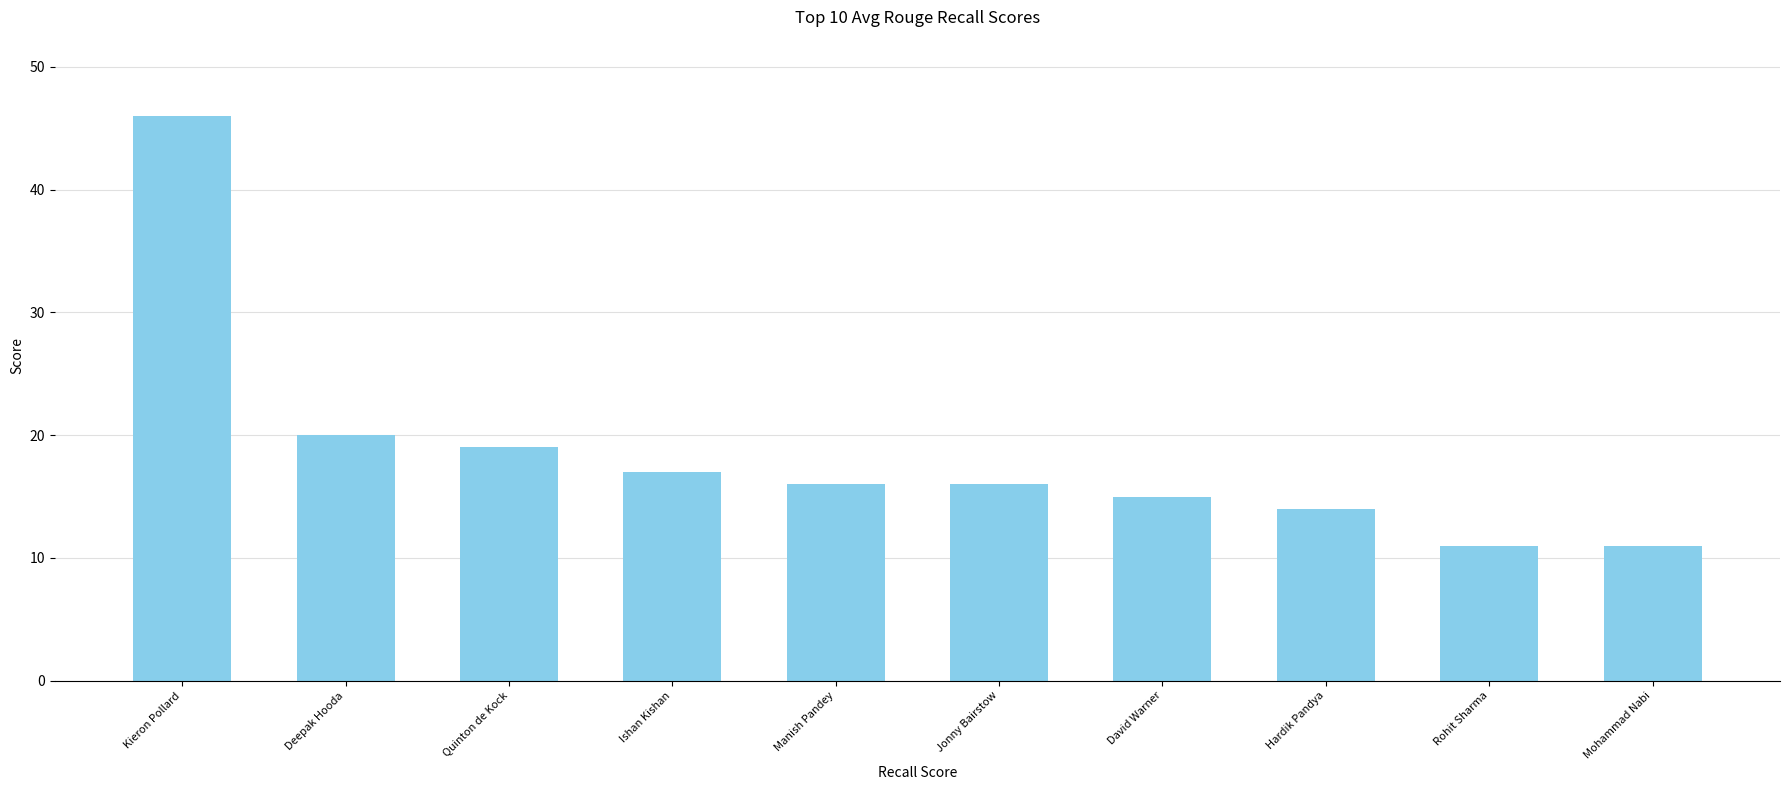

What is the smallest value displayed?

11